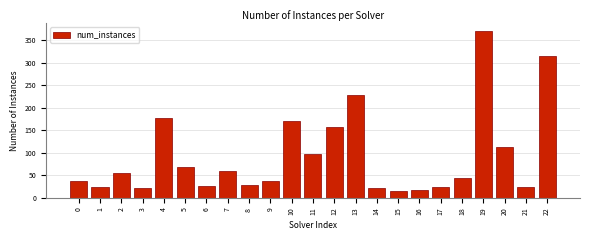

What is the change in value from 13 to 17?

-203